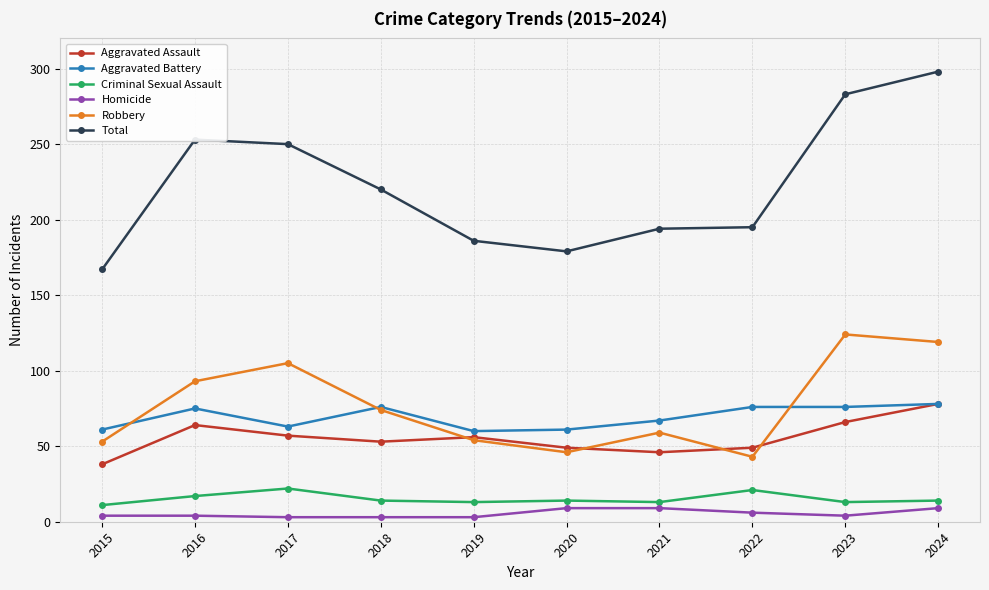

Where is the first local maximum for Aggravated Assault?

2016